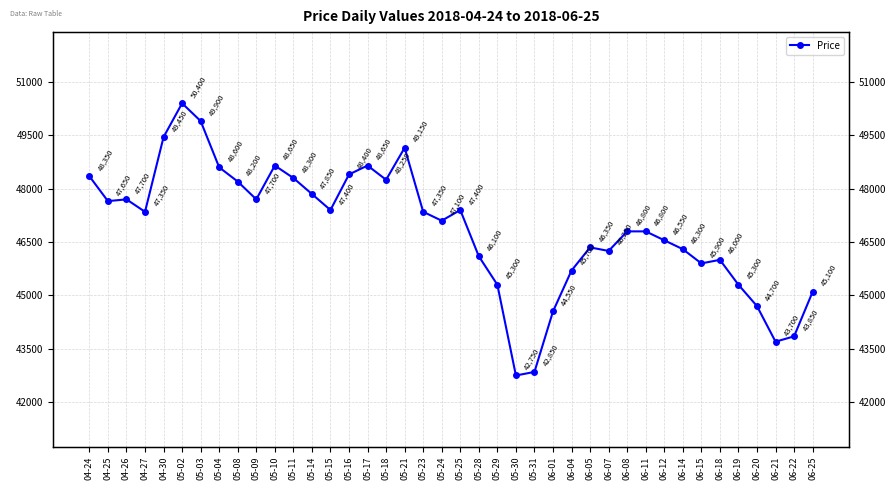

Rank the categories by value from highest to lowest.

05-02, 05-03, 04-30, 05-21, 05-10, 05-17, 05-04, 05-16, 04-24, 05-11, 05-18, 05-08, 05-14, 04-26, 05-09, 04-25, 05-15, 05-25, 04-27, 05-23, 05-24, 06-08, 06-11, 06-12, 06-05, 06-14, 06-07, 05-28, 06-18, 06-15, 06-04, 05-29, 06-19, 06-25, 06-20, 06-01, 06-22, 06-21, 05-31, 05-30